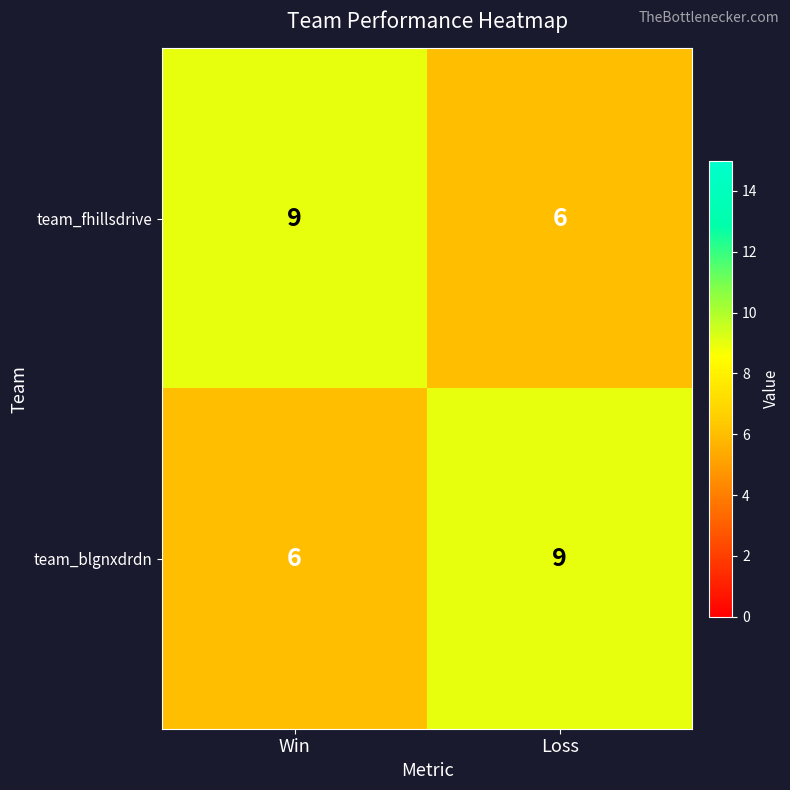

What is the greatest value displayed?

9